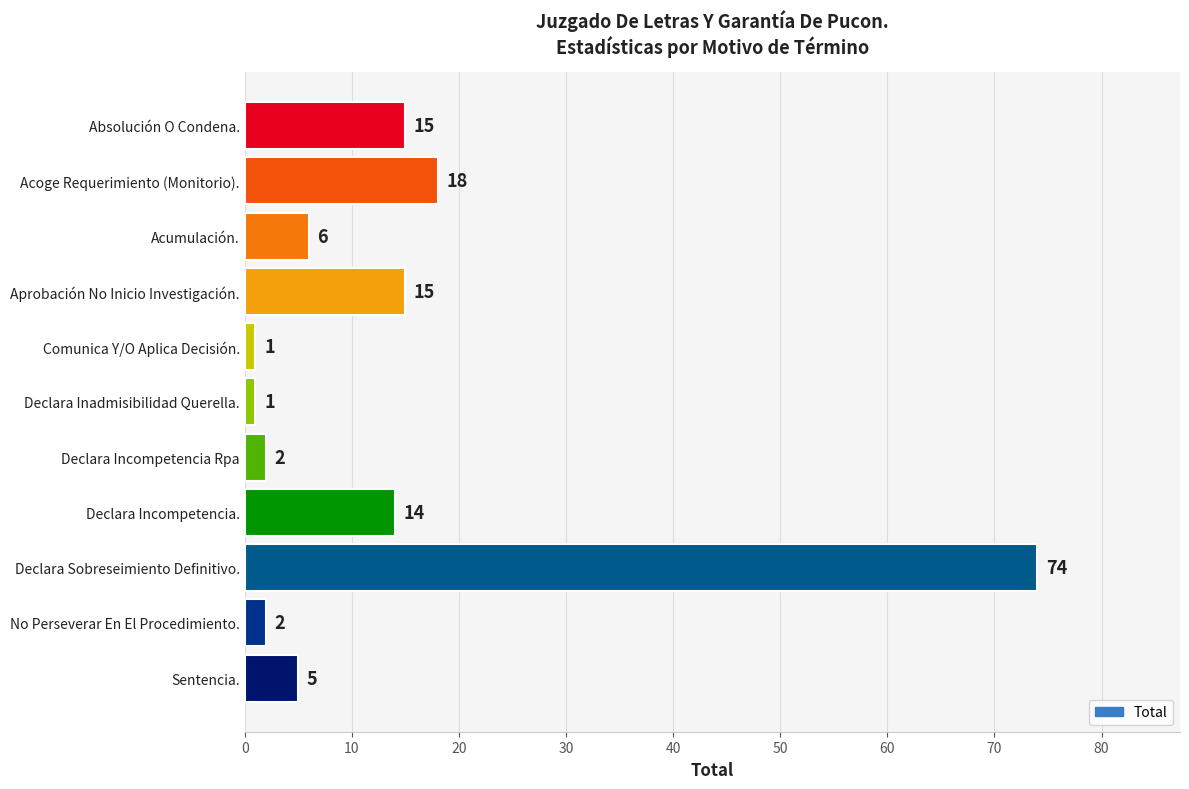

What is the value of the 9th bar from the top?

74